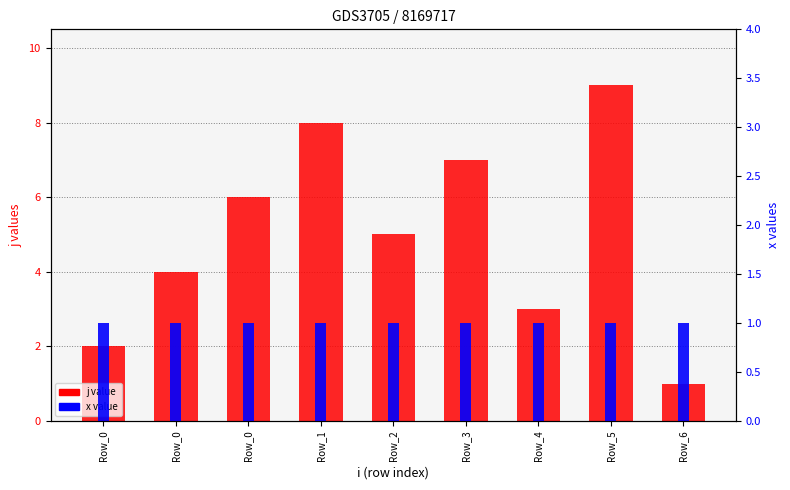

The value of x value at Row_0 is 1. True or false?

True